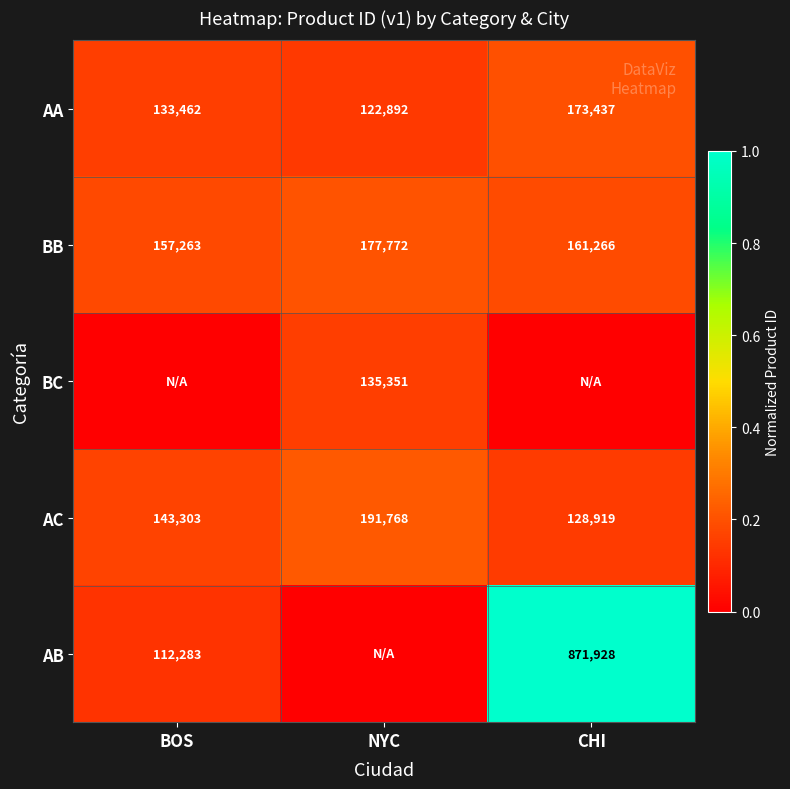

Between NYC and CHI, which is larger?

CHI